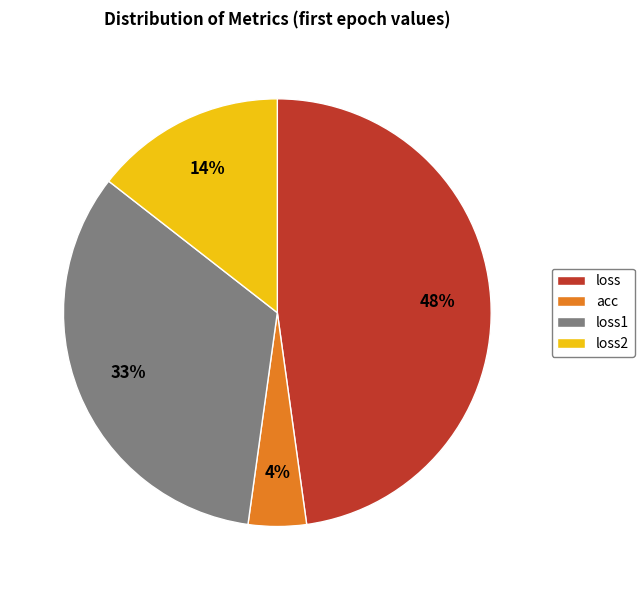

To the nearest percent, what is the average slice percentage?

25%